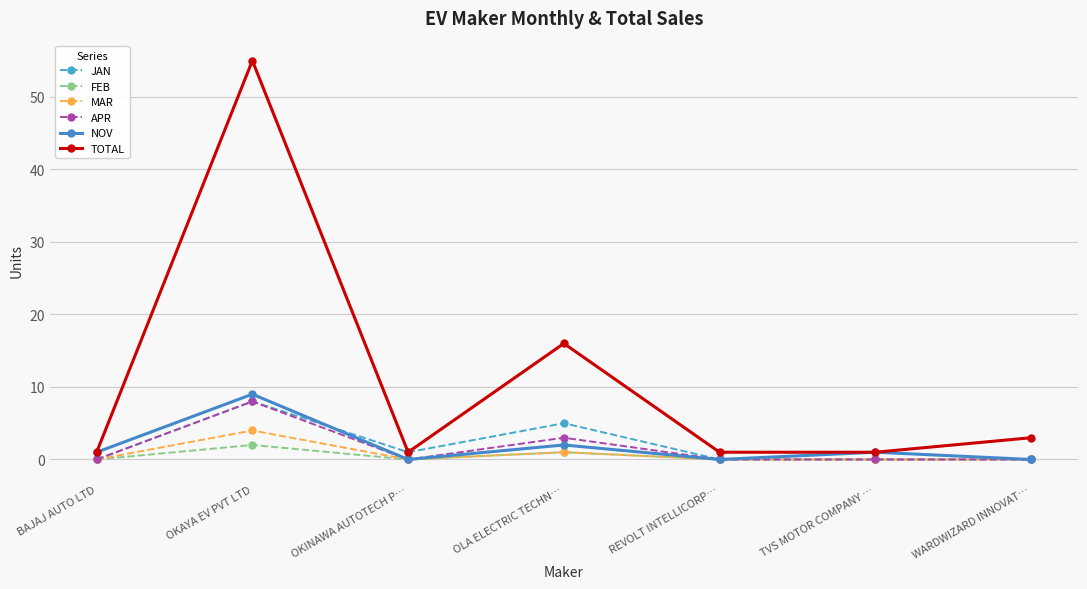

At which category does APR reach its first local peak?

OKAYA EV PVT LTD